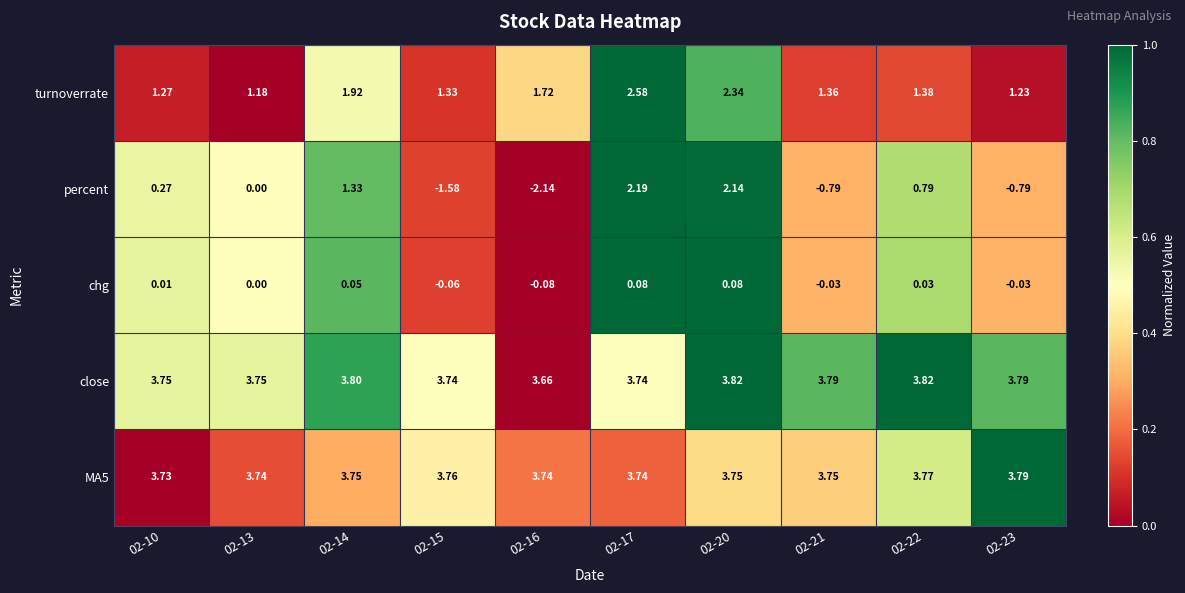

Which series has the largest range (max minus min)?

percent